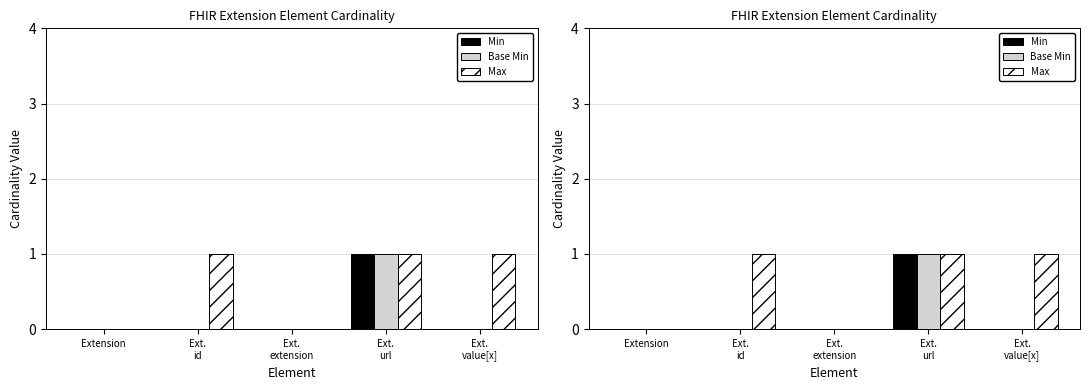

What is the label of the 3rd bar from the right?

Ext.
extension